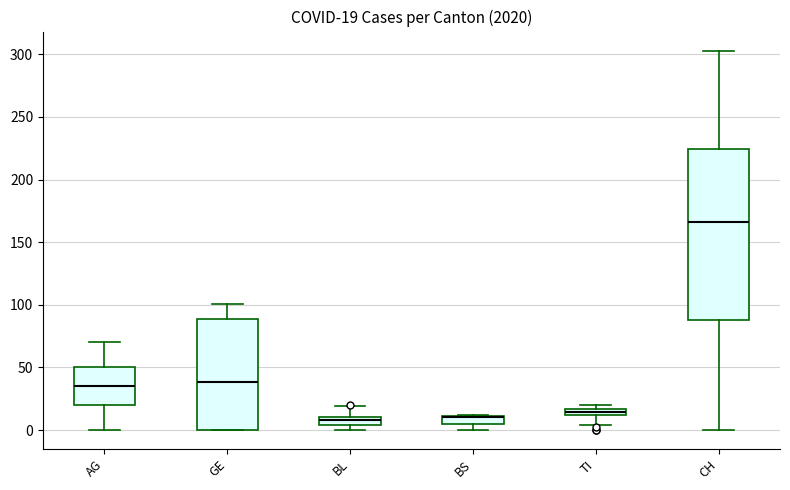

Comparing the boxes themselves (not the whiskers), which one is the tallest?

CH